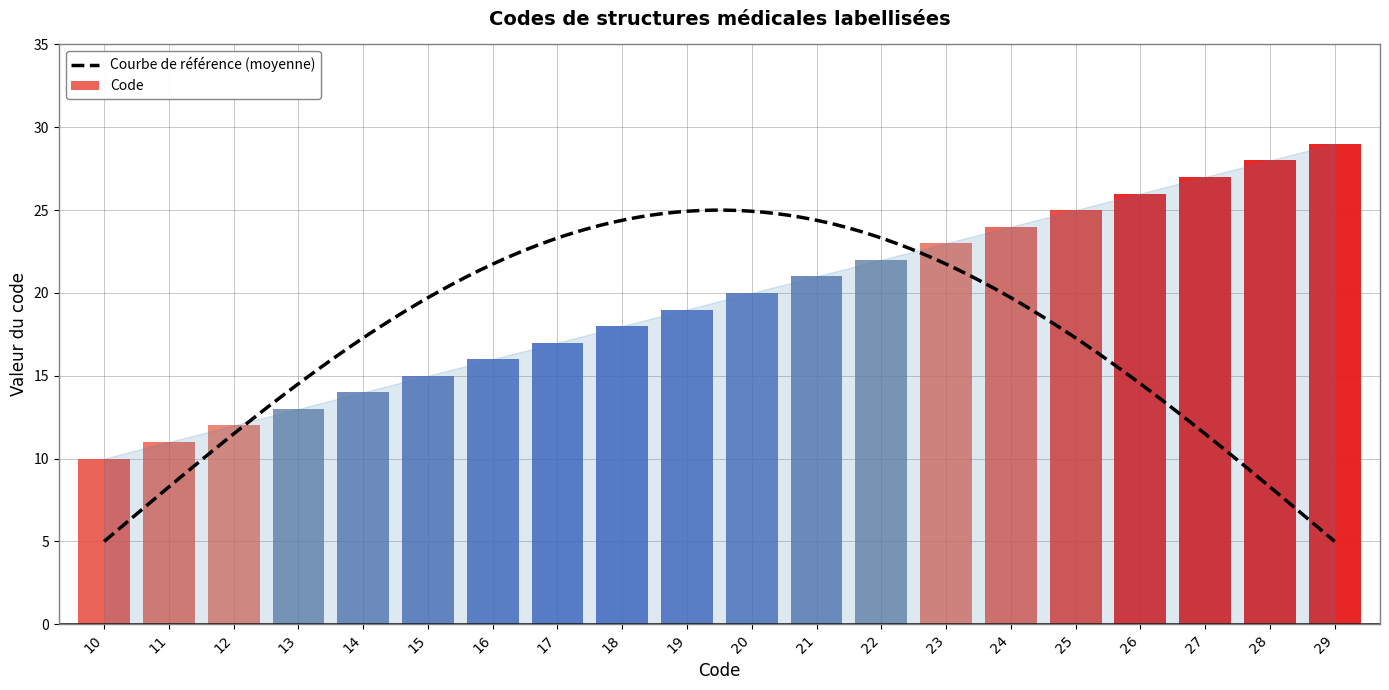

Reading left to right, extract all data points from this chart.

10=10	11=11	12=12	13=13	14=14	15=15	16=16	17=17	18=18	19=19	20=20	21=21	22=22	23=23	24=24	25=25	26=26	27=27	28=28	29=29